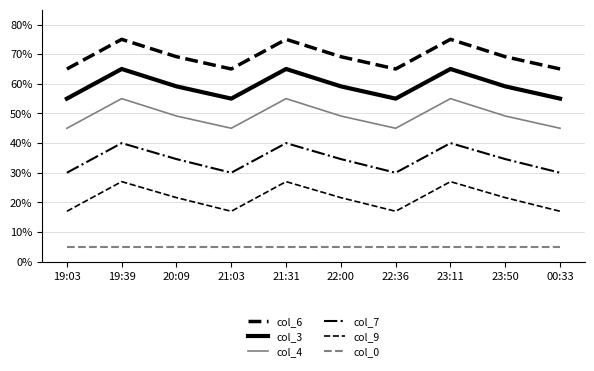

List the series in order of their peak value, lowest first.

col_0, col_9, col_7, col_4, col_3, col_6